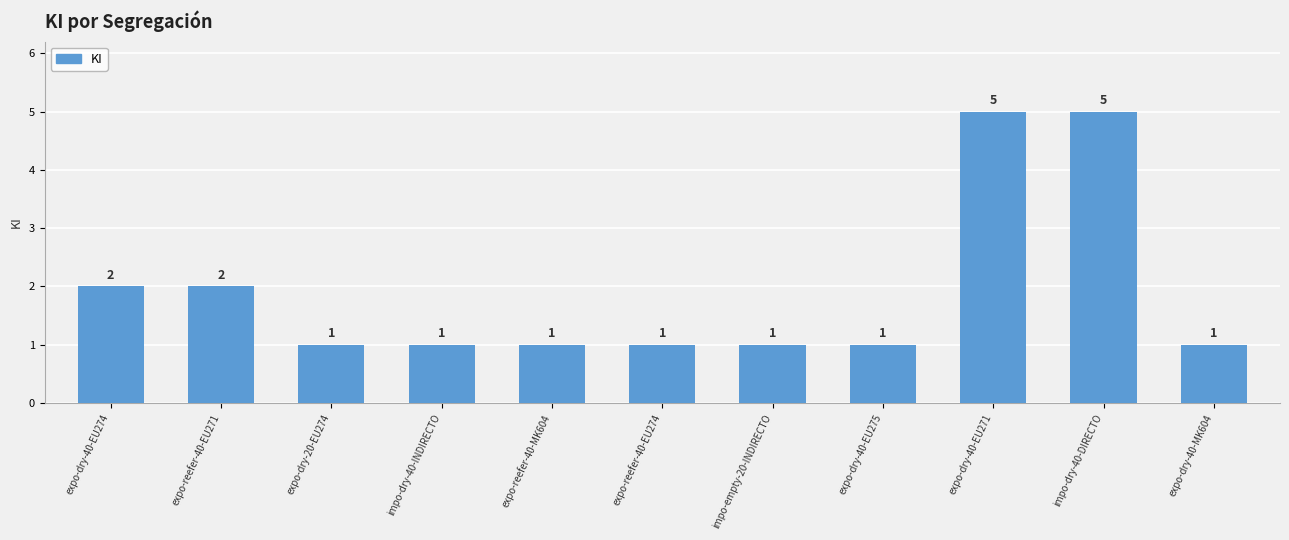

Read the value at impo-dry-40-DIRECTO.

5